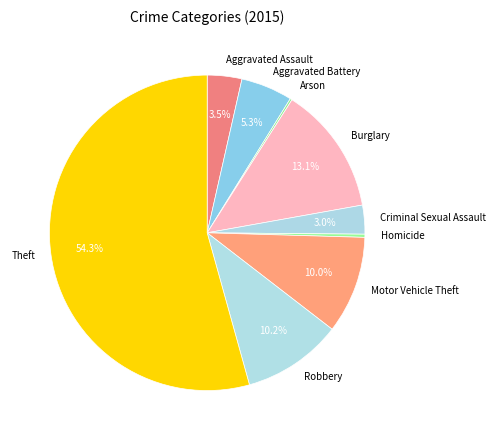

To the nearest percent, what is the difference between the largest and smallest slice percentages?

54%